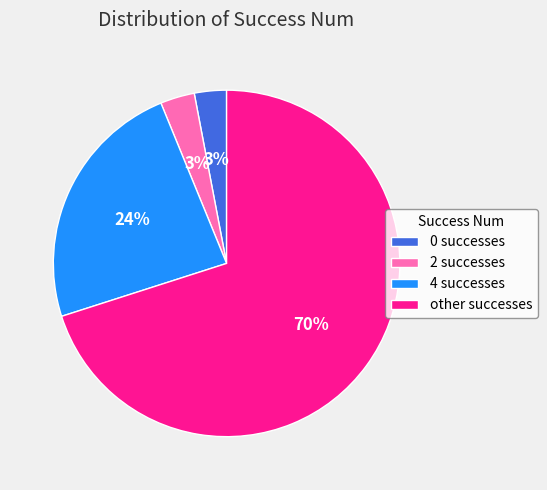

Between 4 successes and other successes, which is larger?

other successes